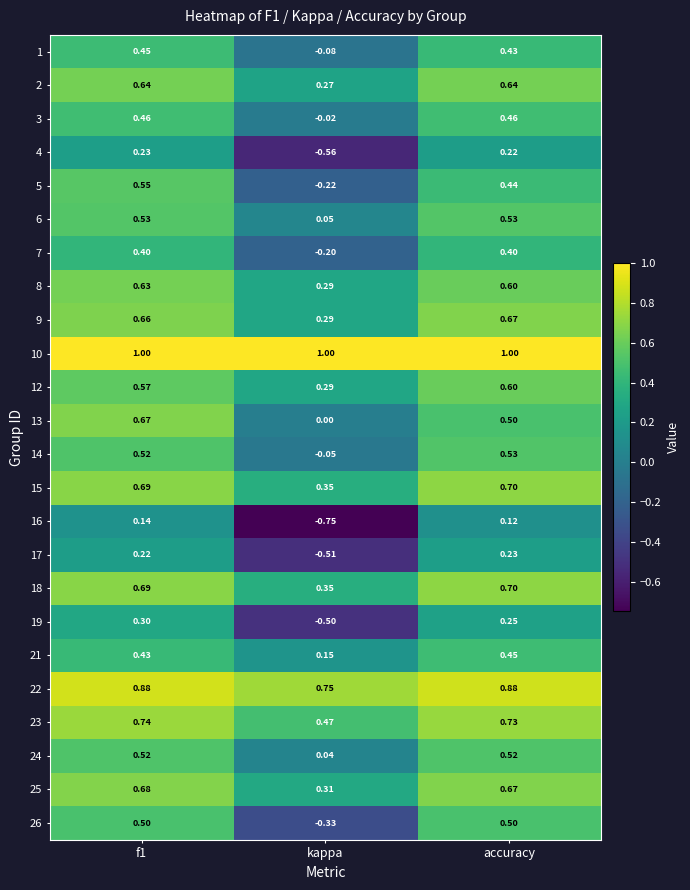

Is the value of 4 at accuracy greater than the value of 2 at accuracy?

No